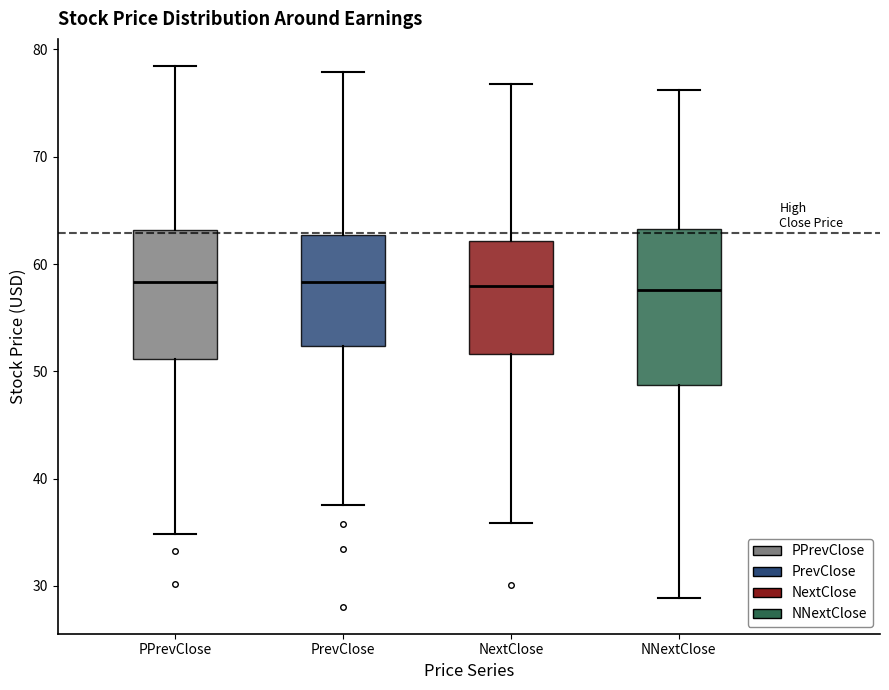

Where does the median line of the box for NextClose sit on the y-axis? The values are not printed on the chart, so give them approximately, as read against the axis.

58